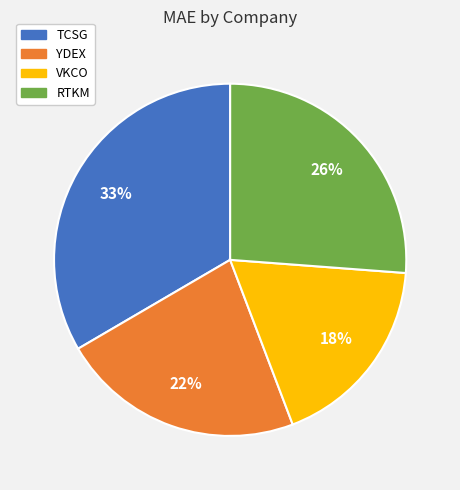

Is it true that VKCO is 18% of the pie?

True